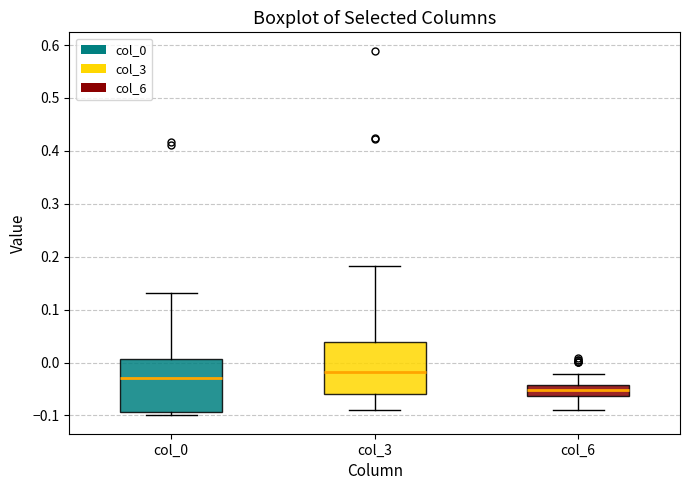

Reading left to right, read every box against the y-axis: the position of its median line, the range the box covers, and the ends of its whiskers. The values are not printed on the chart, so give them approximately, as read against the axis.

col_0: median -0.03, box -0.09 to 0.01, whiskers -0.10 to 0.13
col_3: median -0.02, box -0.06 to 0.04, whiskers -0.09 to 0.18
col_6: median -0.05, box -0.06 to -0.04, whiskers -0.09 to -0.02